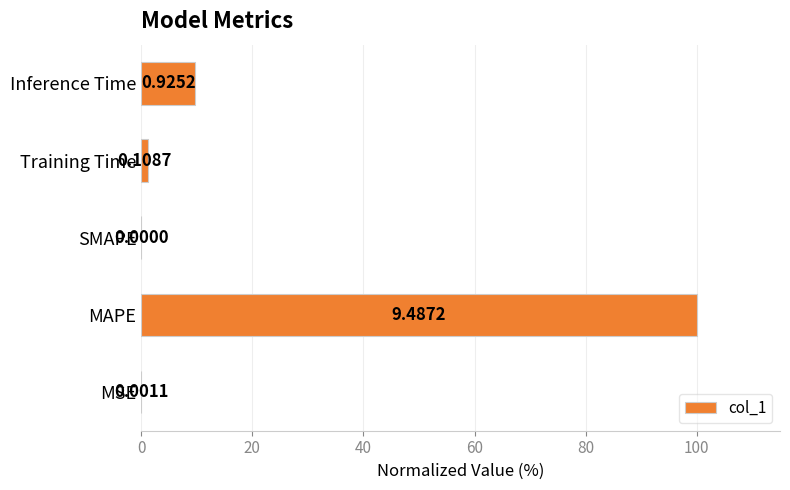

Are the bars horizontal?

Yes